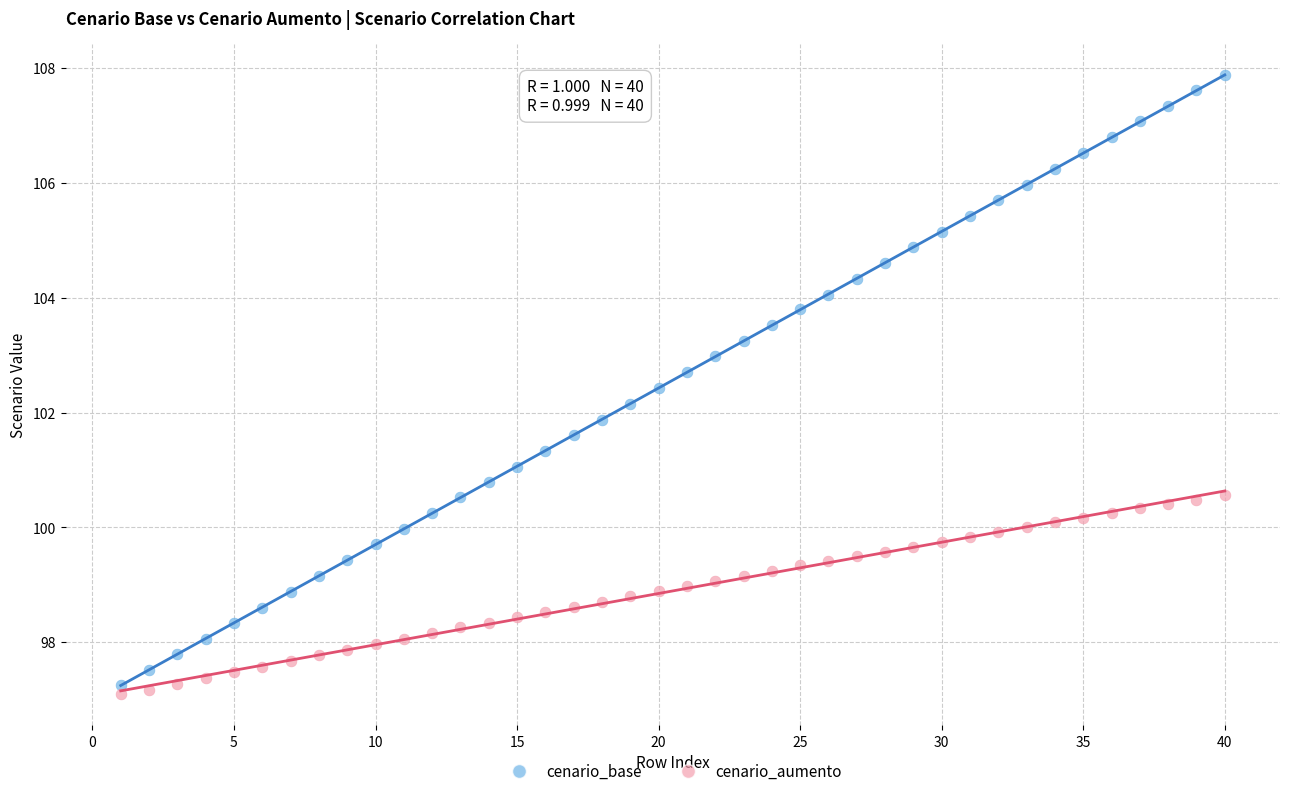

Which series has the largest Y range (max minus min)?

cenario_base